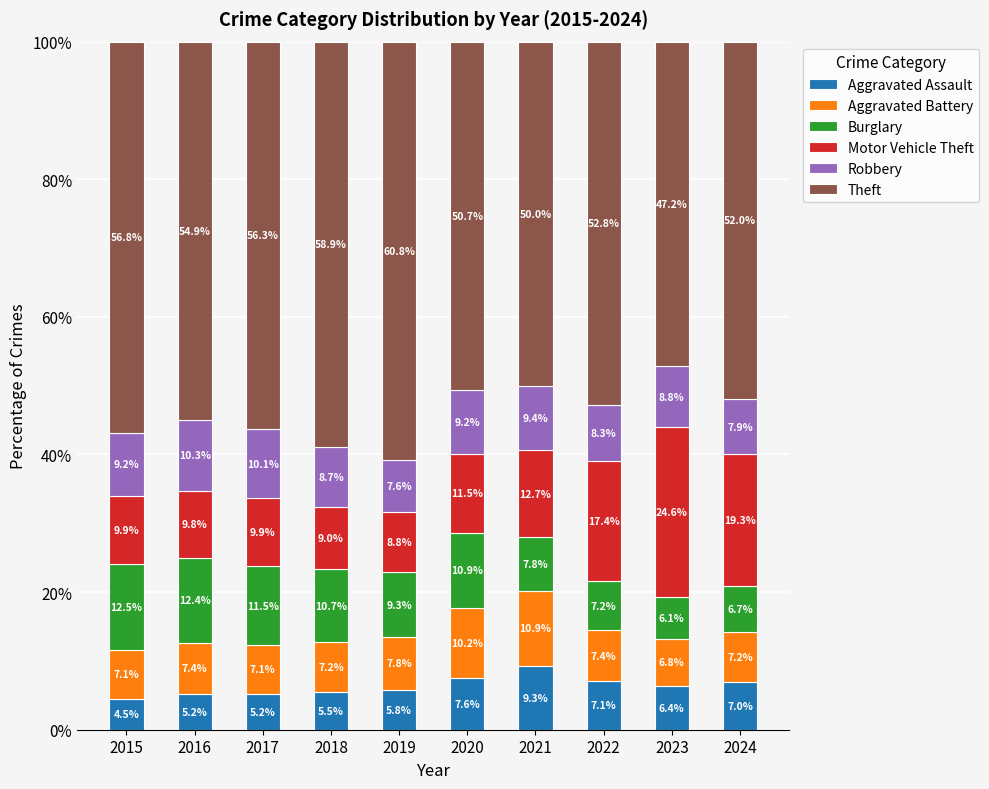

Count the number of categories in the chart.

10